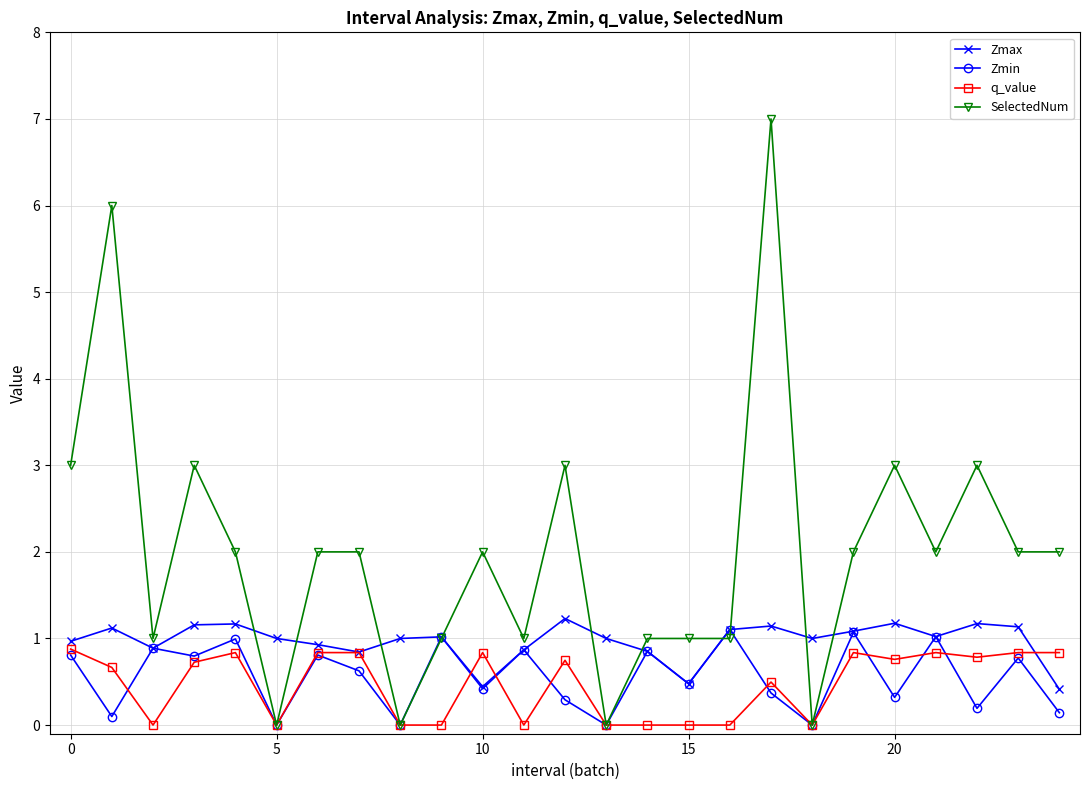

Does the chart display data point markers on the line(s)?

Yes